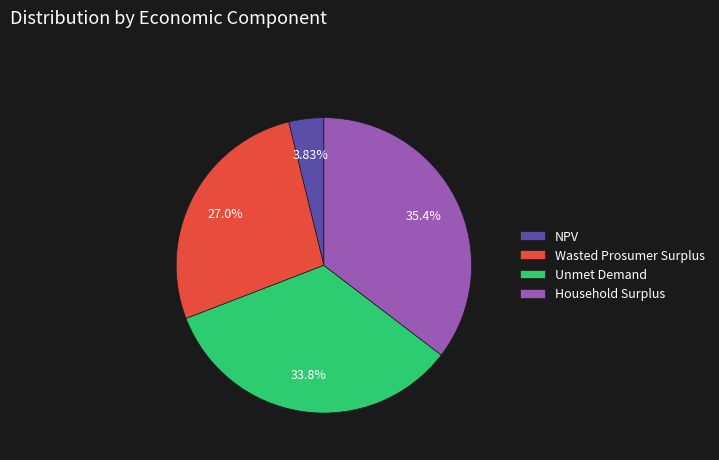

Count the number of slices in the pie.

4